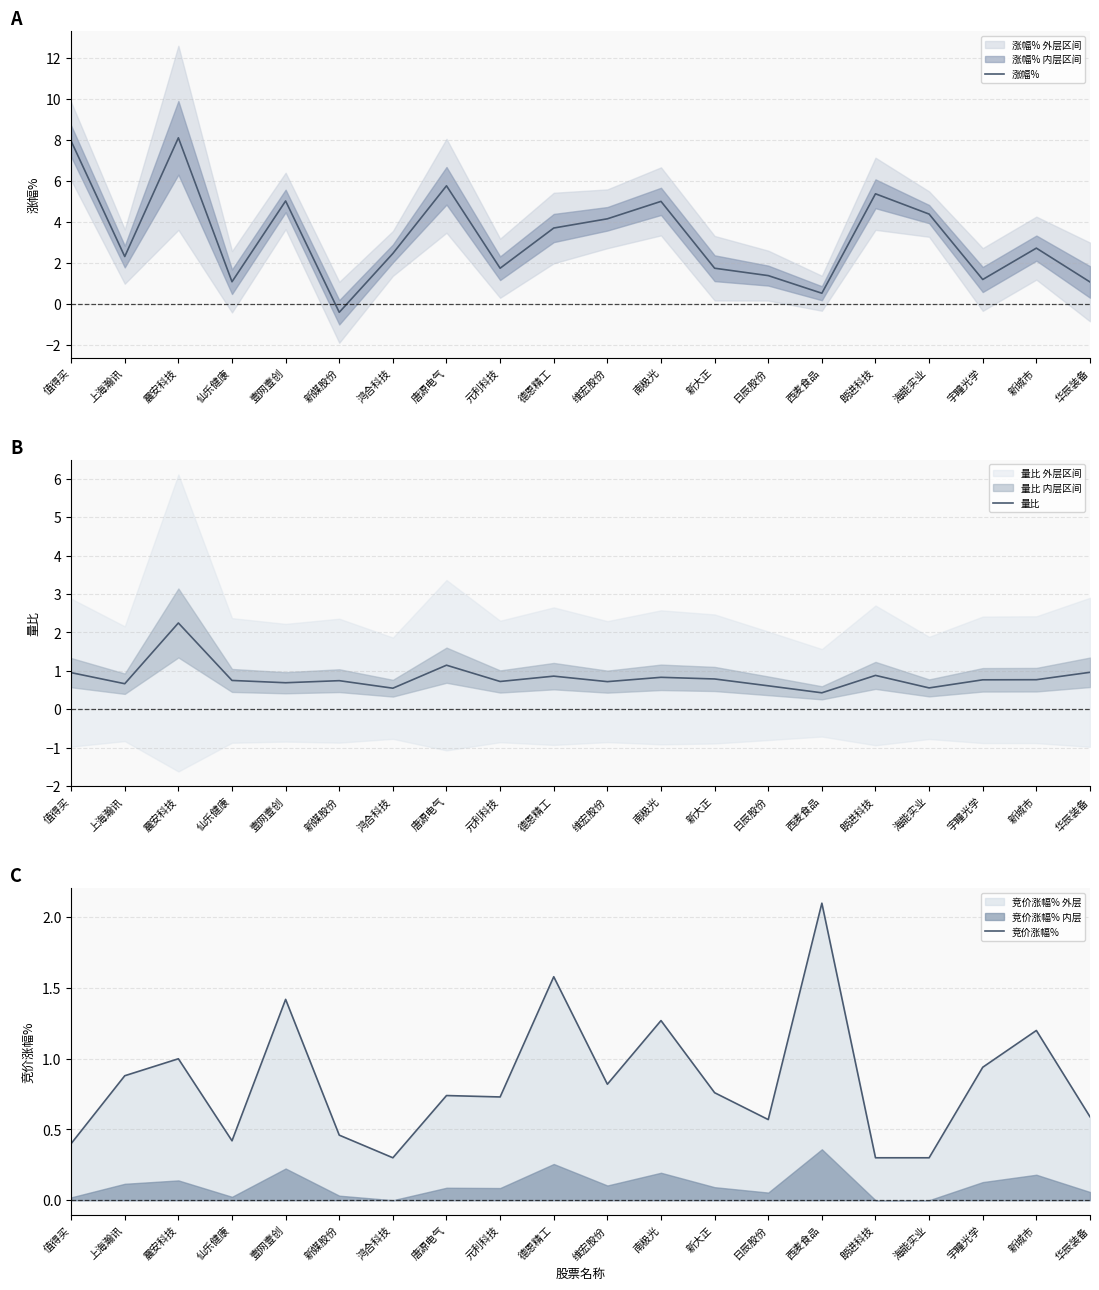

What is the average value of the 竞价涨幅% series?

0.8